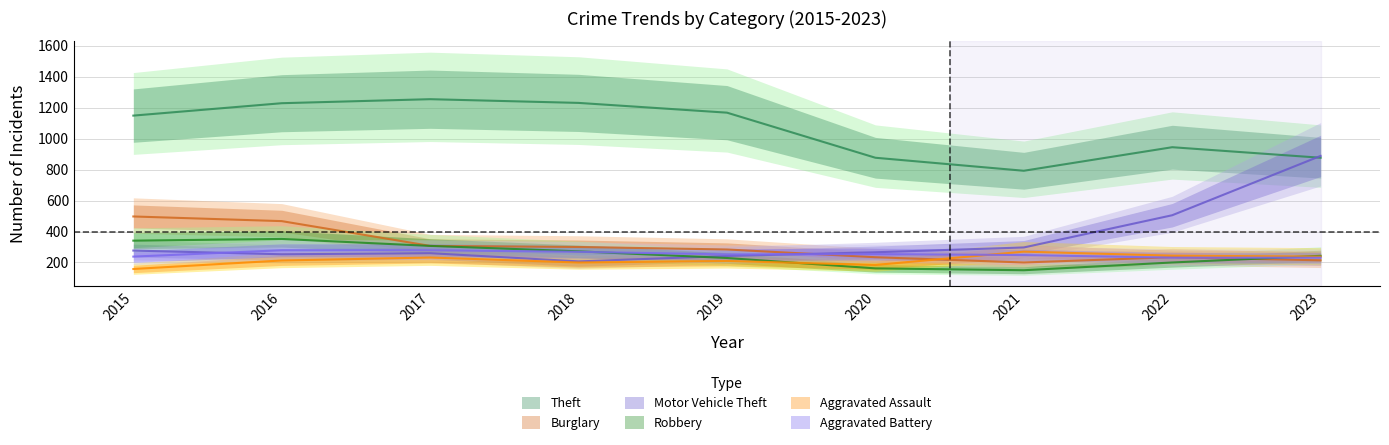

Is the value of Motor Vehicle Theft at 2015 greater than the value of Robbery at 2023?

Yes